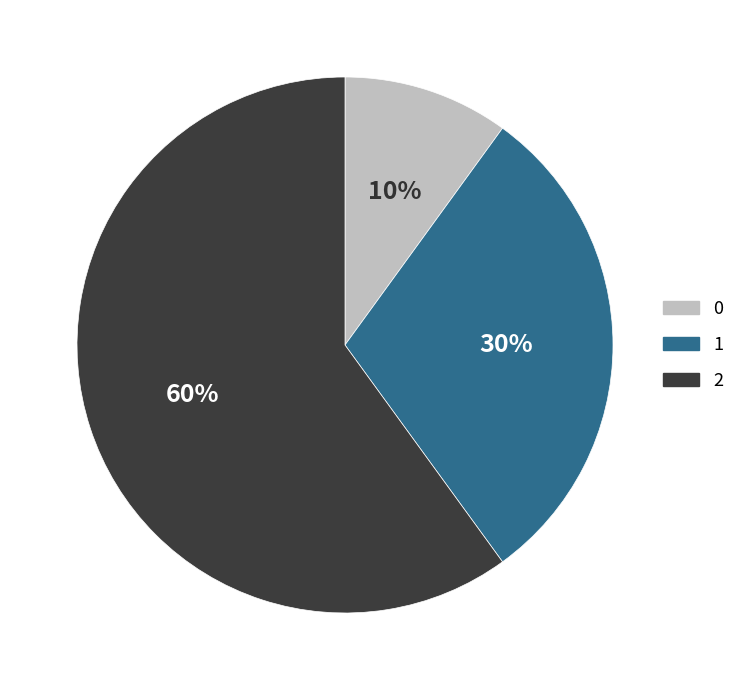

How many slices are in this pie chart?

3